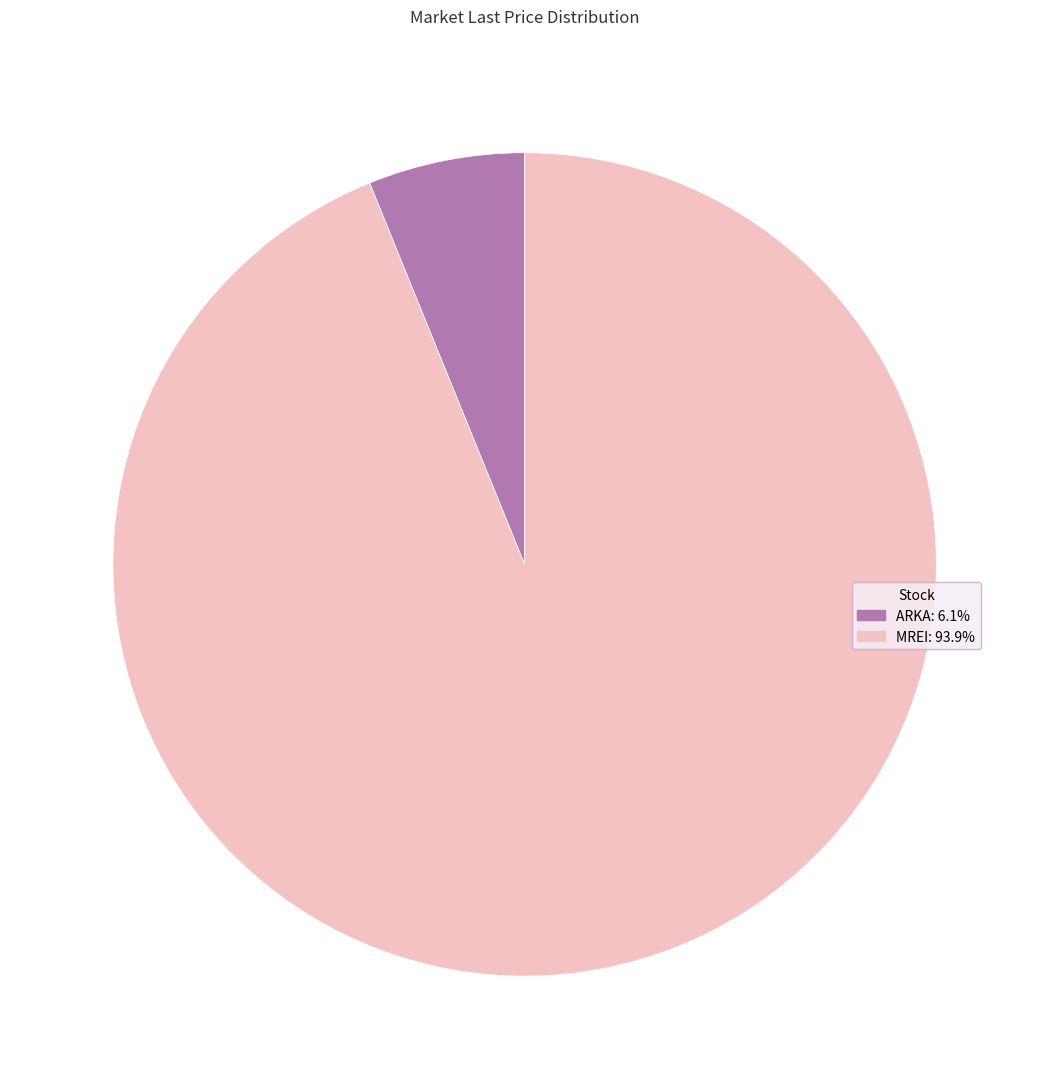

Rank the categories by value from lowest to highest.

ARKA, MREI